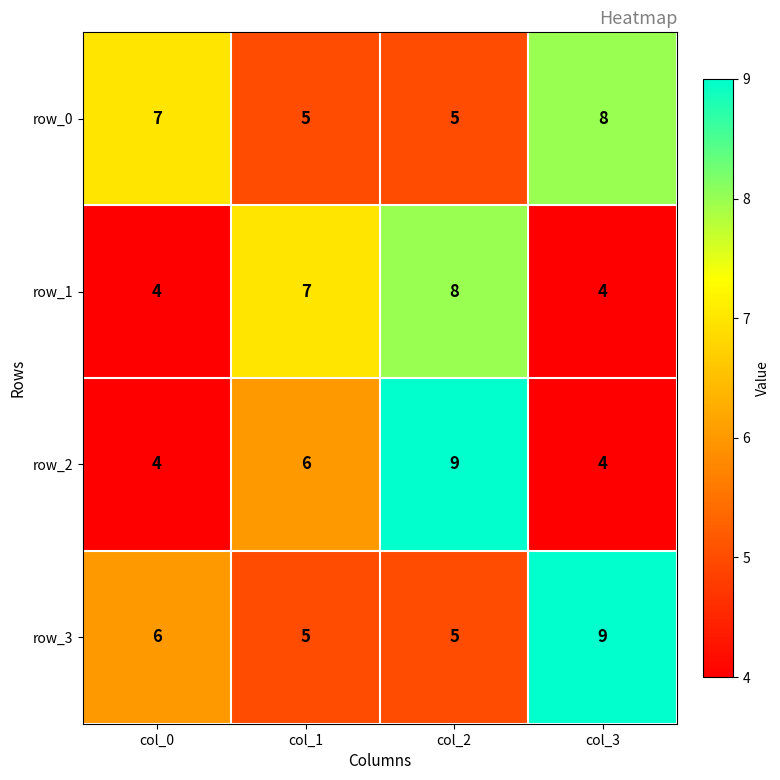

Is it true that row_1 equals 9 at col_1?

False